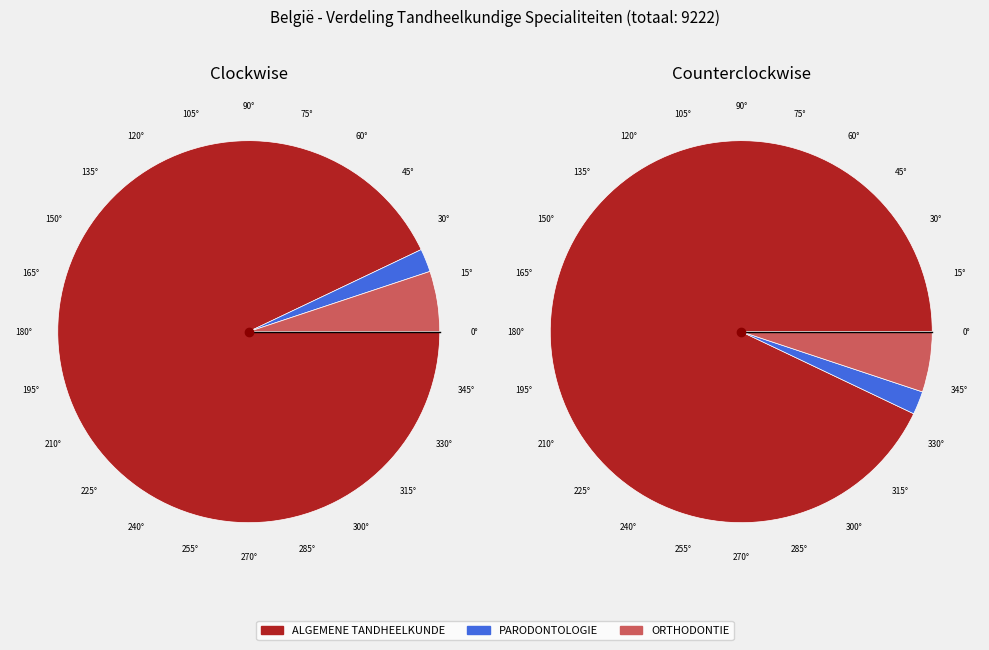

How many segments does this pie chart have?

3